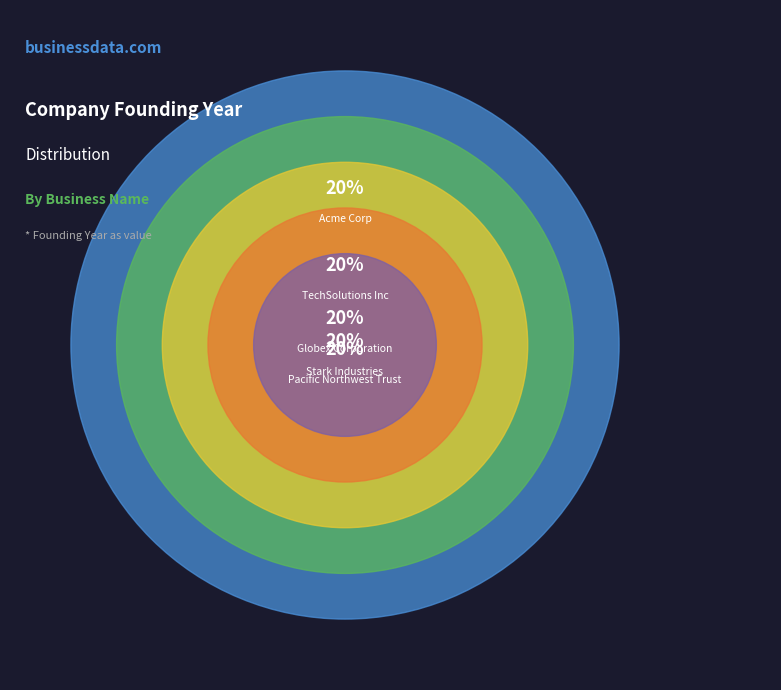

True or false: Globex Corporation accounts for 20% of the total.

True